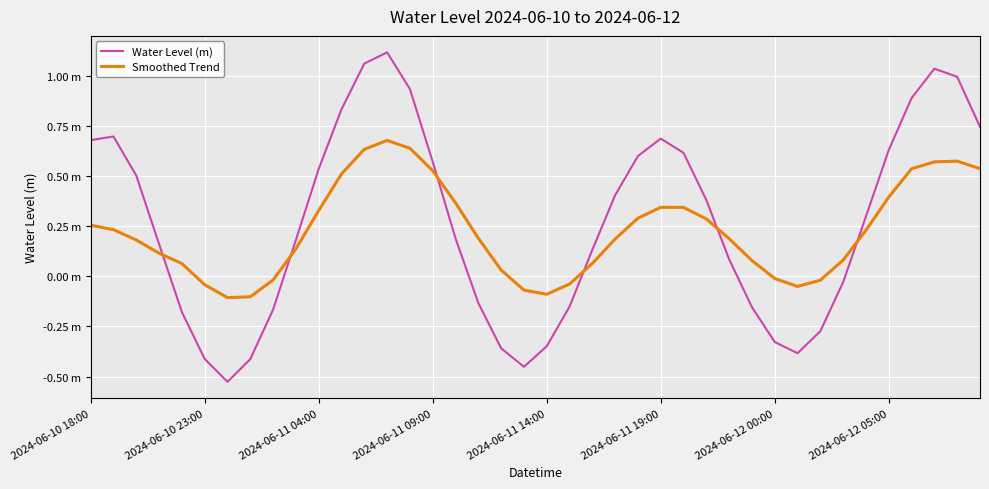

Does the chart display data point markers on the line(s)?

No